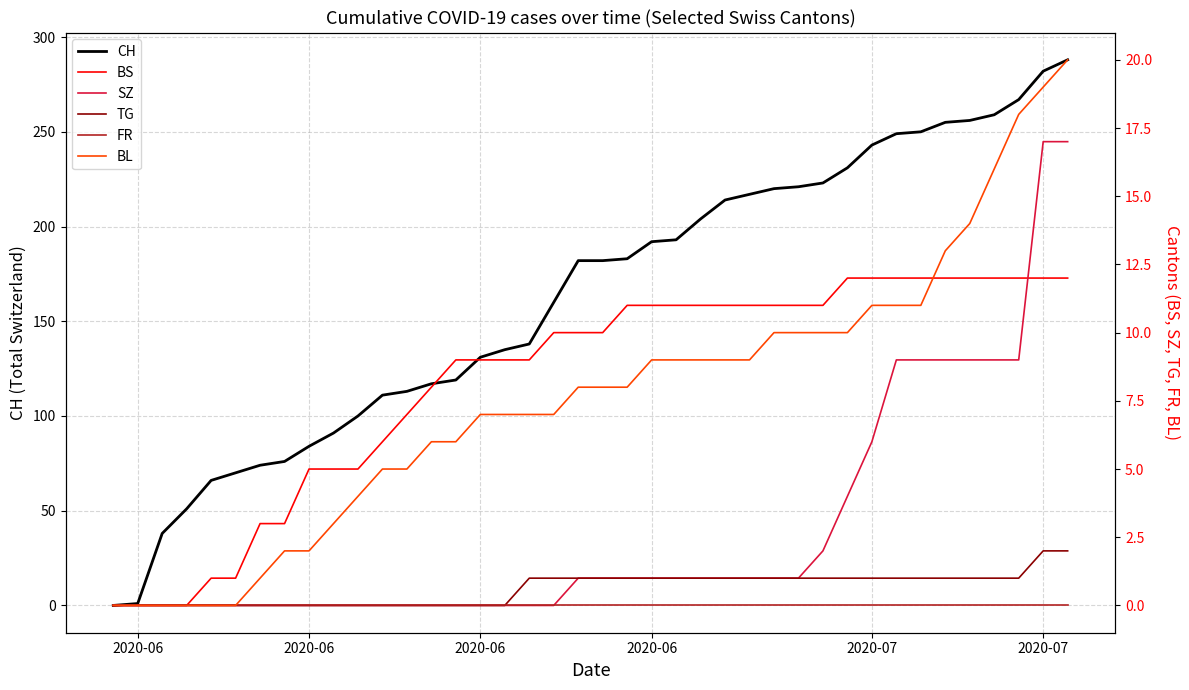

The value of SZ at 2020-07 is 6. True or false?

True